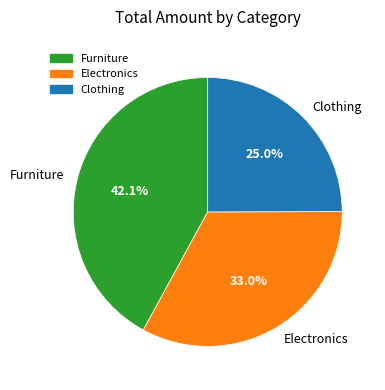

Is there any slice that represents more than half of the pie?

No